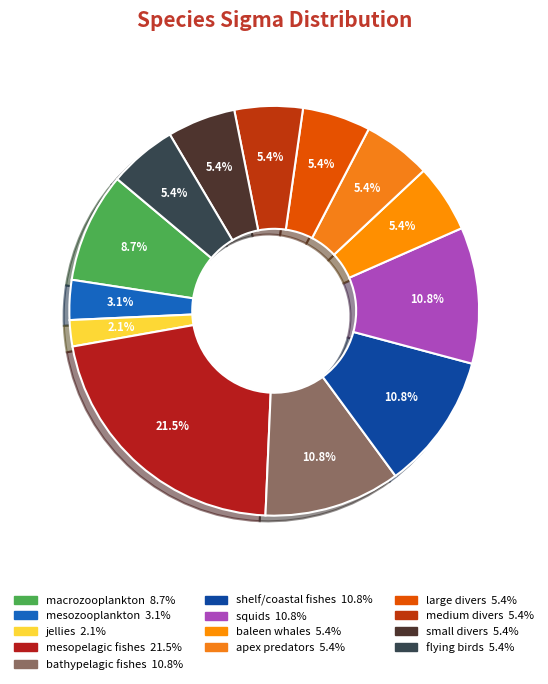

Count the number of slices in the pie.

13